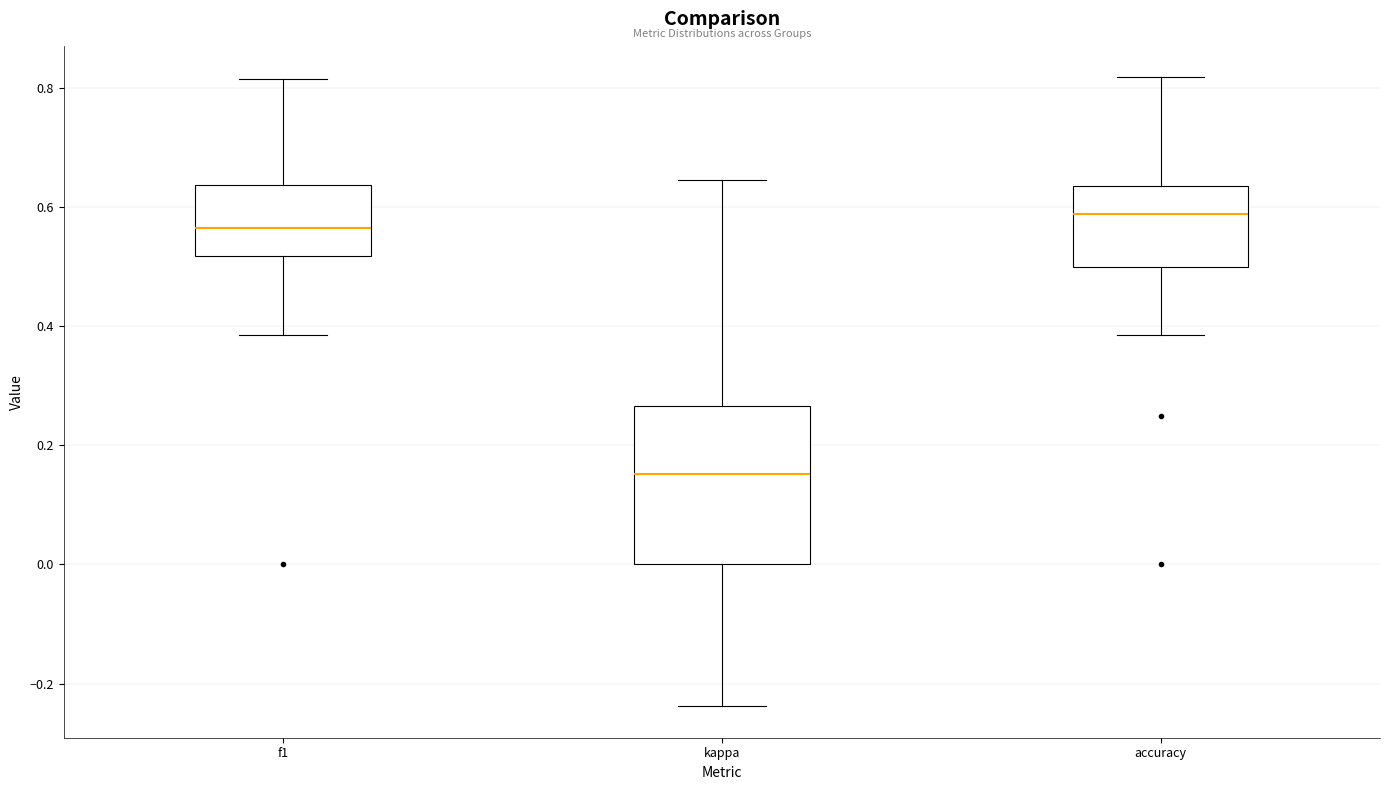

Which box is the tallest, from its lower edge to its upper edge?

kappa